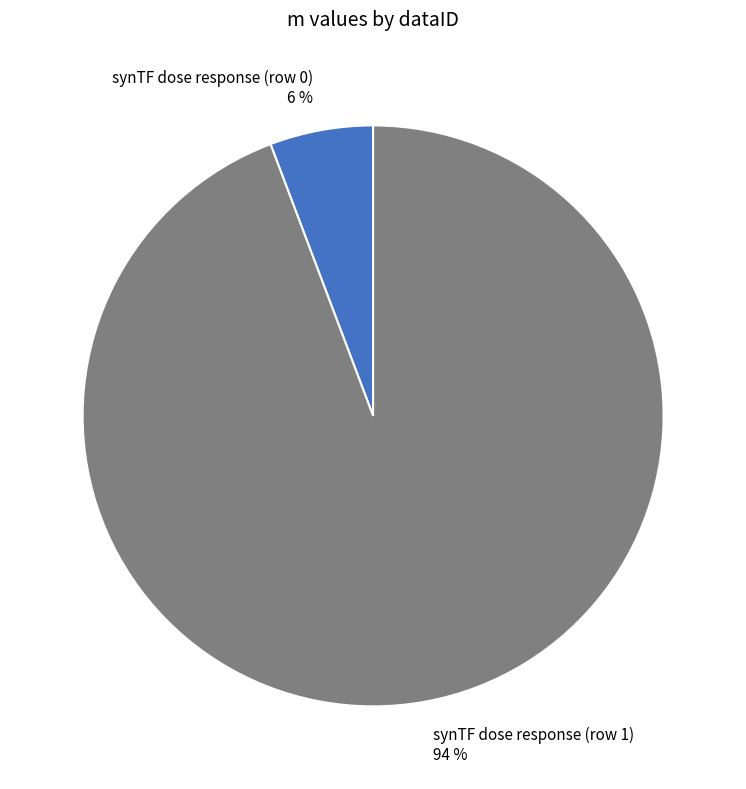

Is it true that synTF dose response (row 0) is 6% of the pie?

True